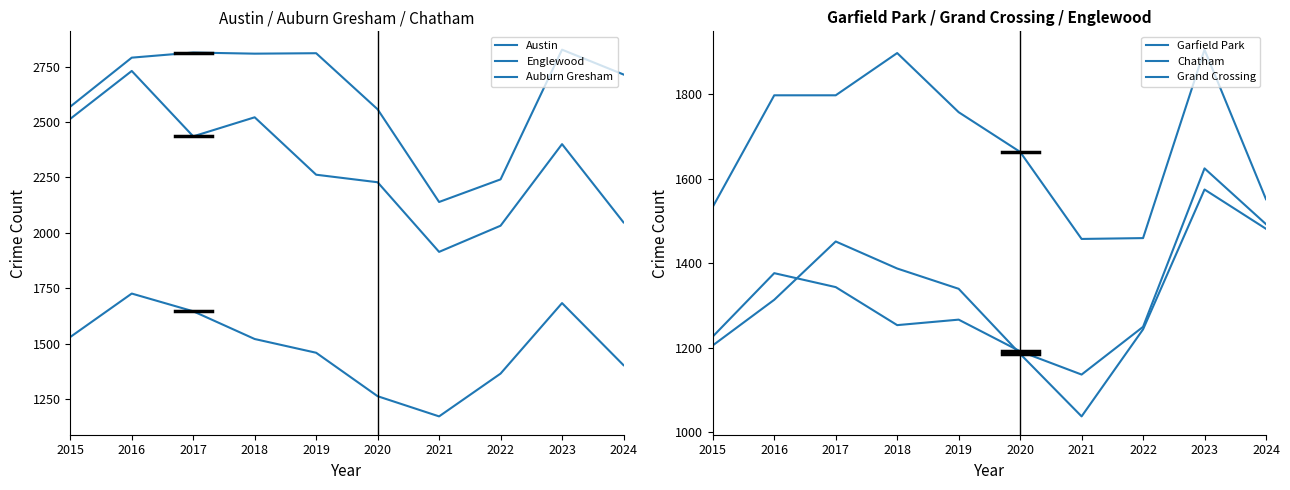

What is the lowest value of the Chatham series?

1038